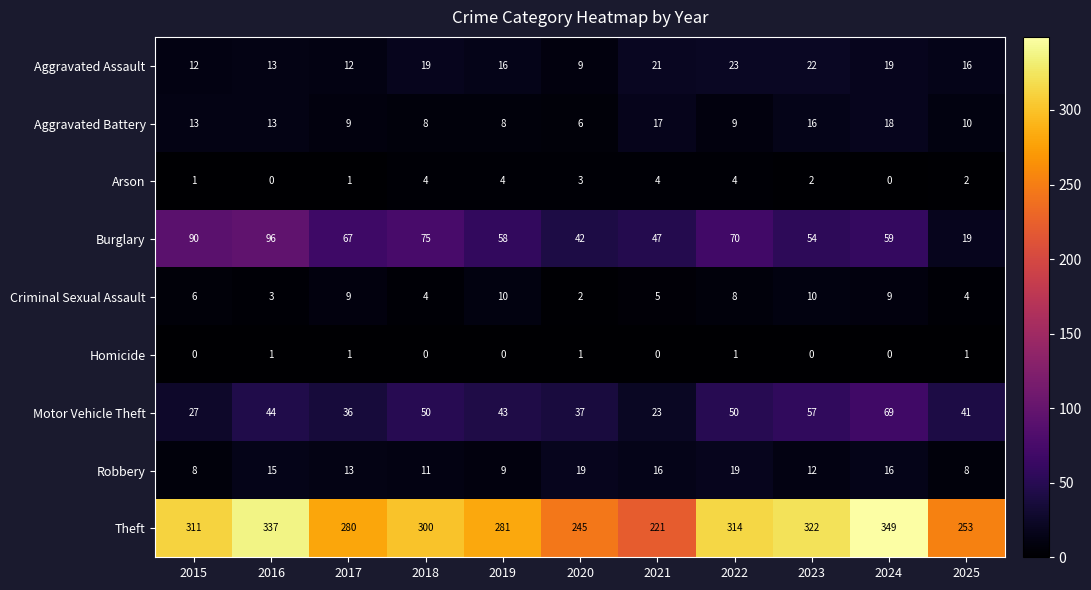

Is it true that Homicide equals 0 at 2015?

True